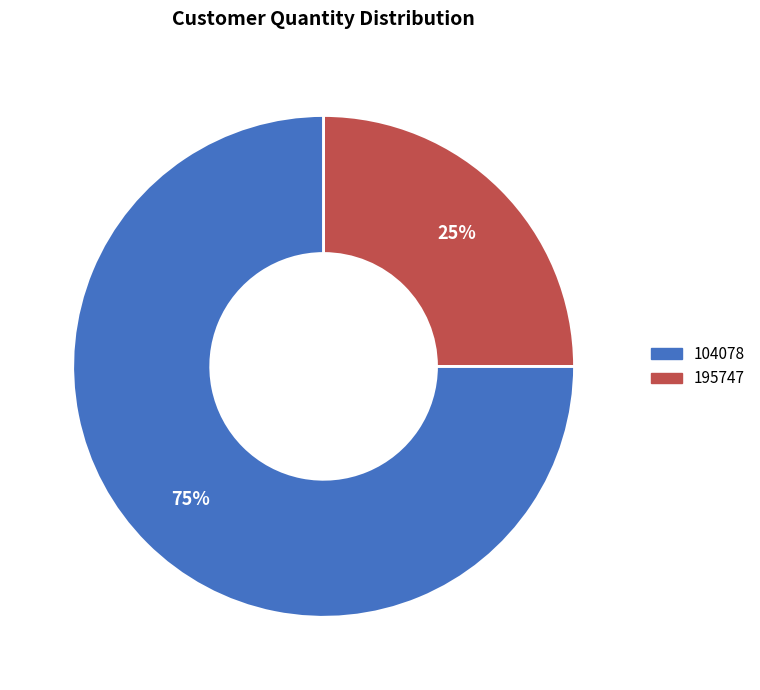

Does 104078 account for over 50% of the chart?

Yes